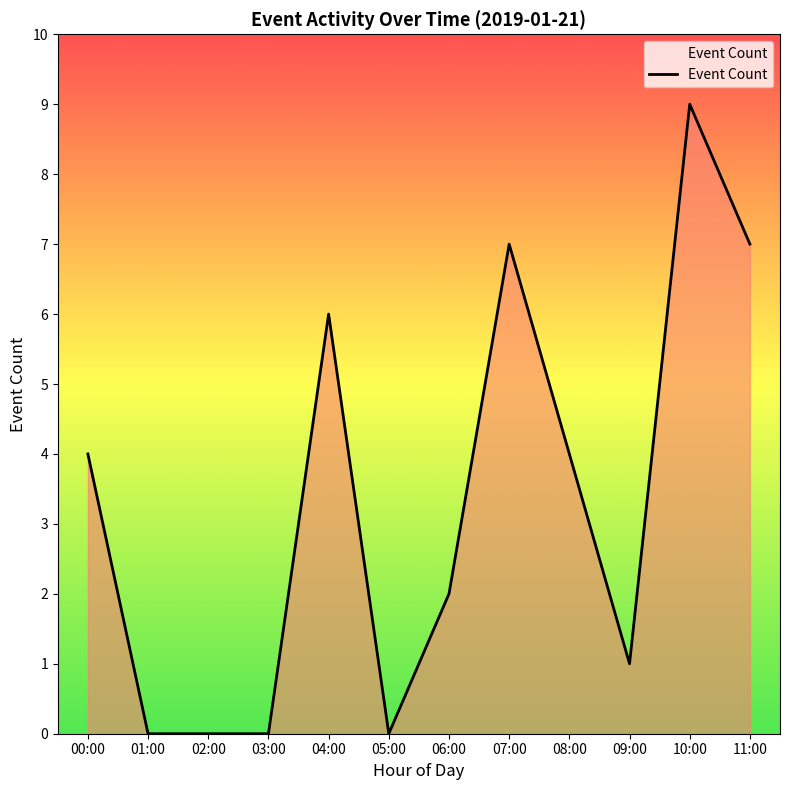

At which category does the chart reach its peak across all series?

10:00